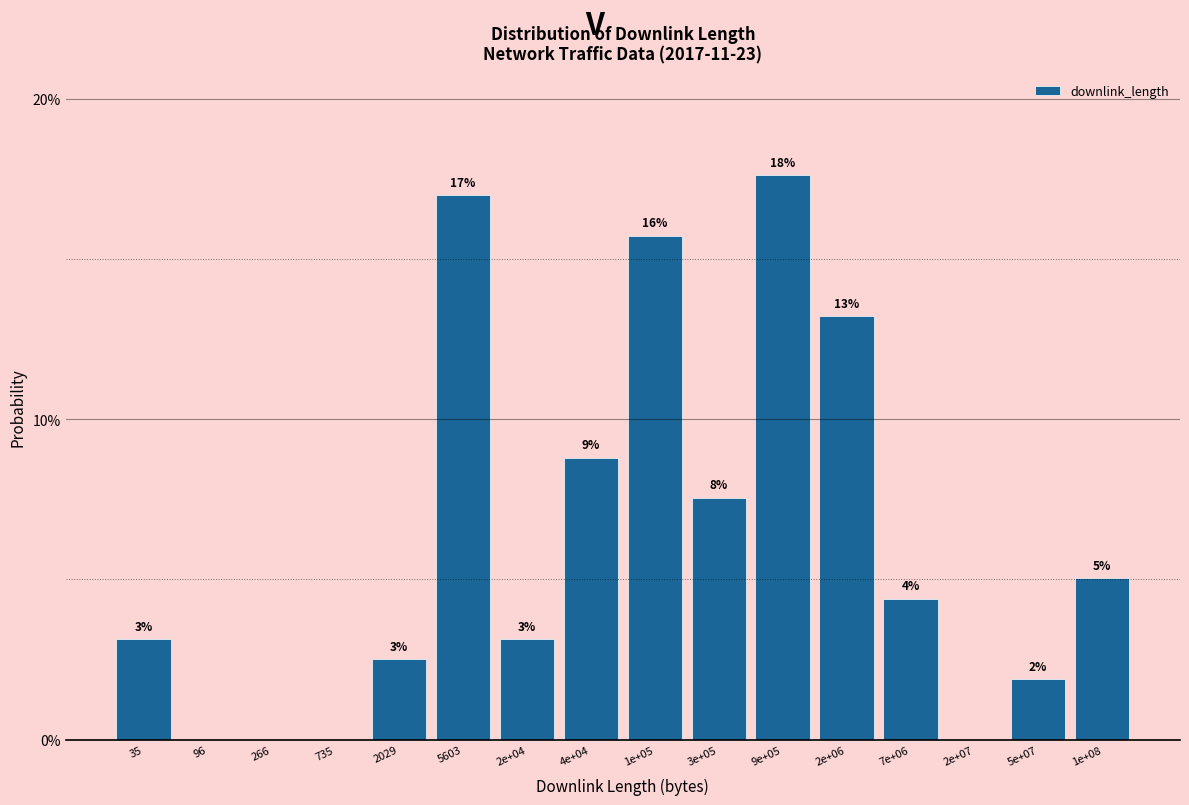

Are the bars horizontal?

No